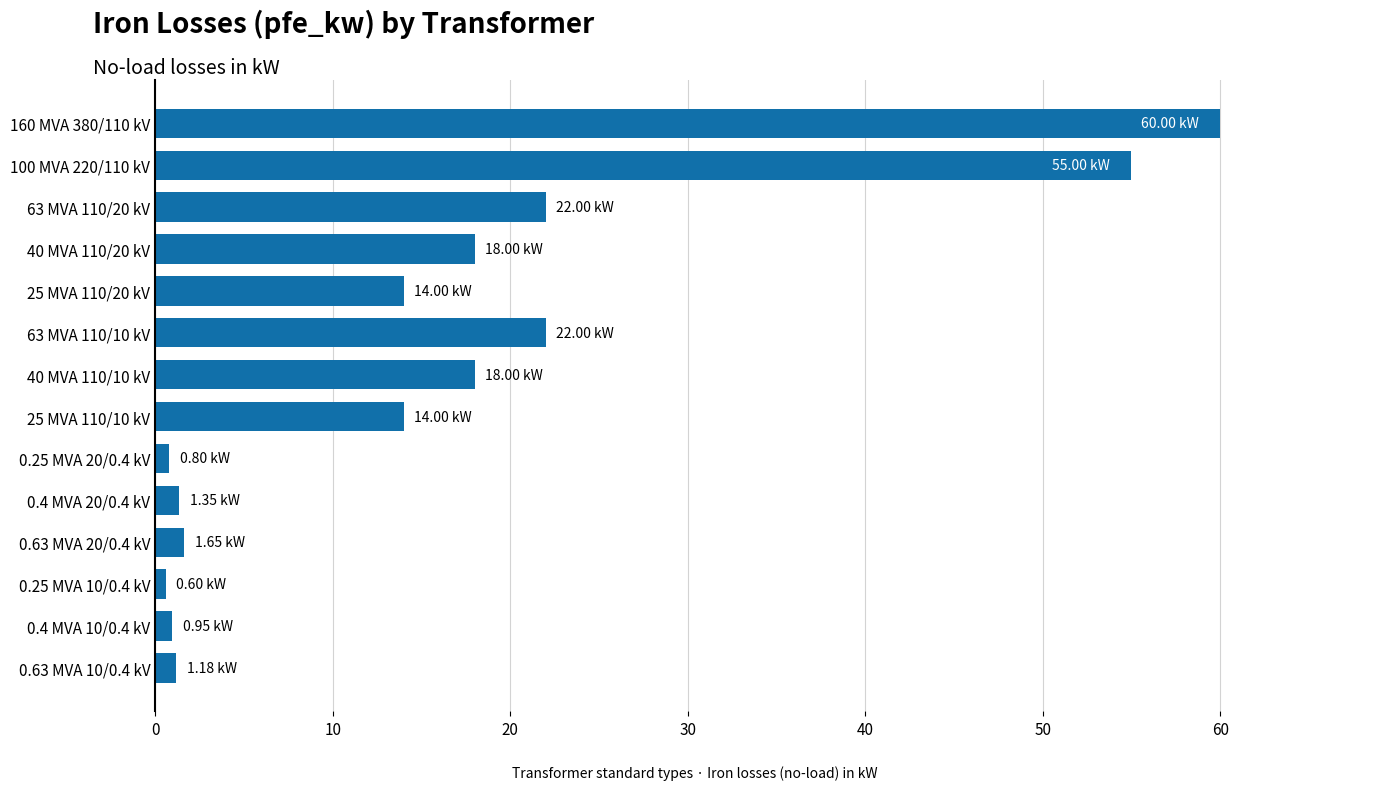

What is the difference between the second highest and minimum values?

54.4